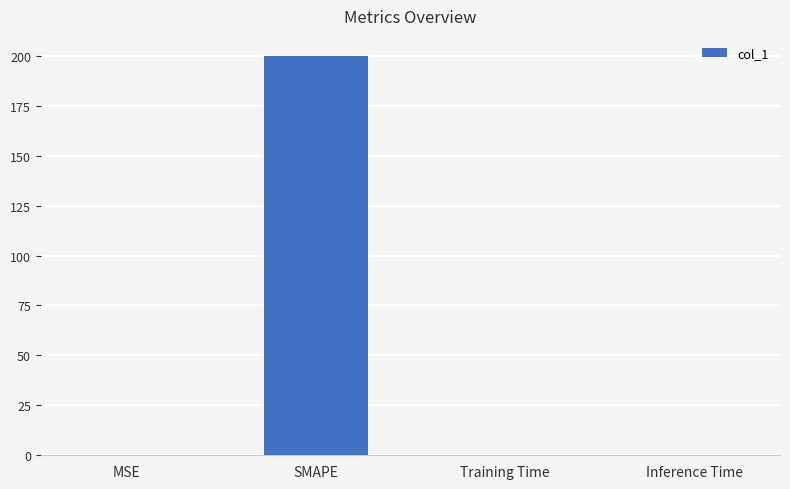

The value at Training Time is 0.0. True or false?

True